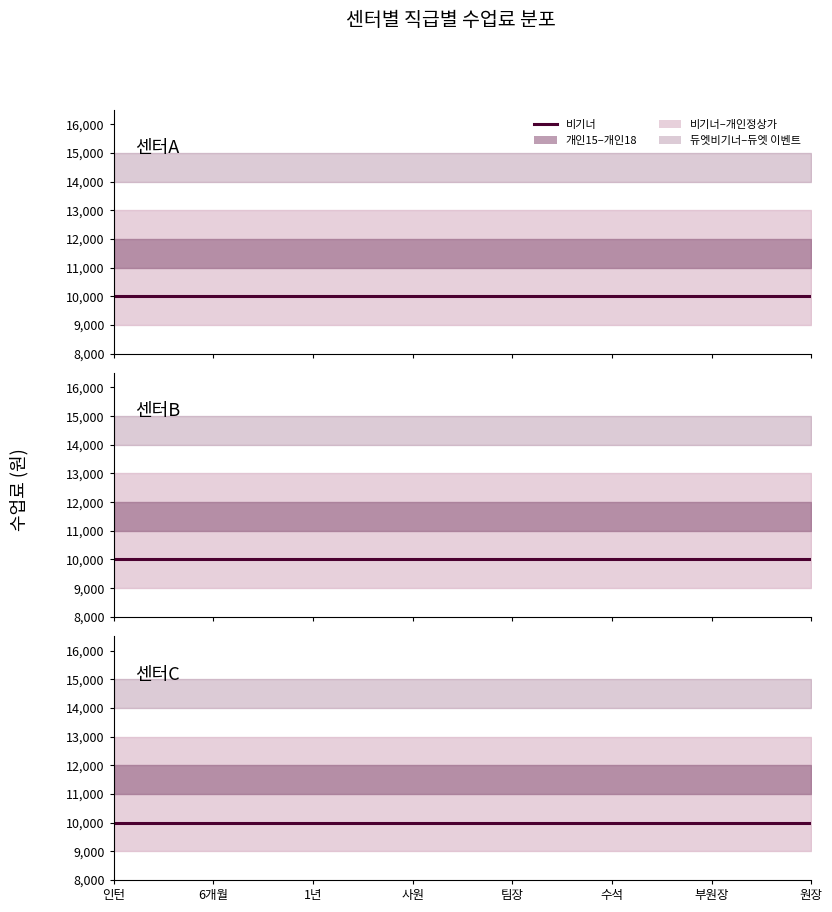

Reading left to right, list all the values displayed in this chart.

비기너: 인턴=10000	6개월=10000	1년=10000	사원=10000	팀장=10000	수석=10000	부원장=10000	원장=10000
개인15: 인턴=11000	6개월=11000	1년=11000	사원=11000	팀장=11000	수석=11000	부원장=11000	원장=11000
개인18: 인턴=12000	6개월=12000	1년=12000	사원=12000	팀장=12000	수석=12000	부원장=12000	원장=12000
개인정상가: 인턴=13000	6개월=13000	1년=13000	사원=13000	팀장=13000	수석=13000	부원장=13000	원장=13000
듀엣비기너: 인턴=14000	6개월=14000	1년=14000	사원=14000	팀장=14000	수석=14000	부원장=14000	원장=14000
듀엣 이벤트: 인턴=15000	6개월=15000	1년=15000	사원=15000	팀장=15000	수석=15000	부원장=15000	원장=15000